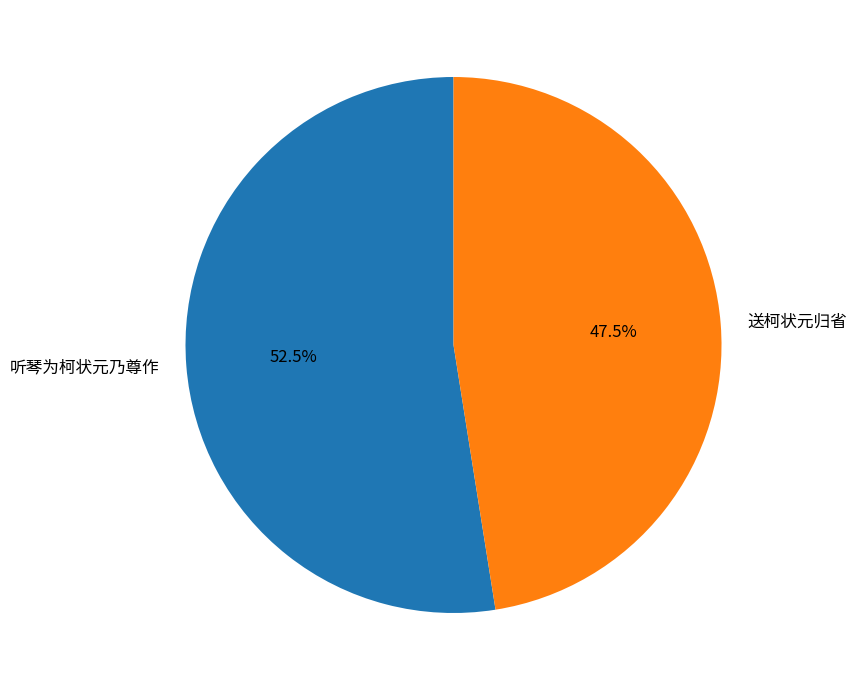

Combined, do 送柯状元归省 and 听琴为柯状元乃尊作 account for over 50%?

Yes